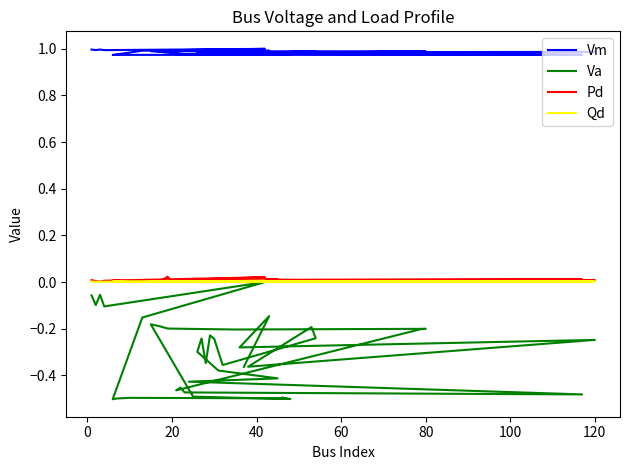

How many lines are shown in the chart?

4